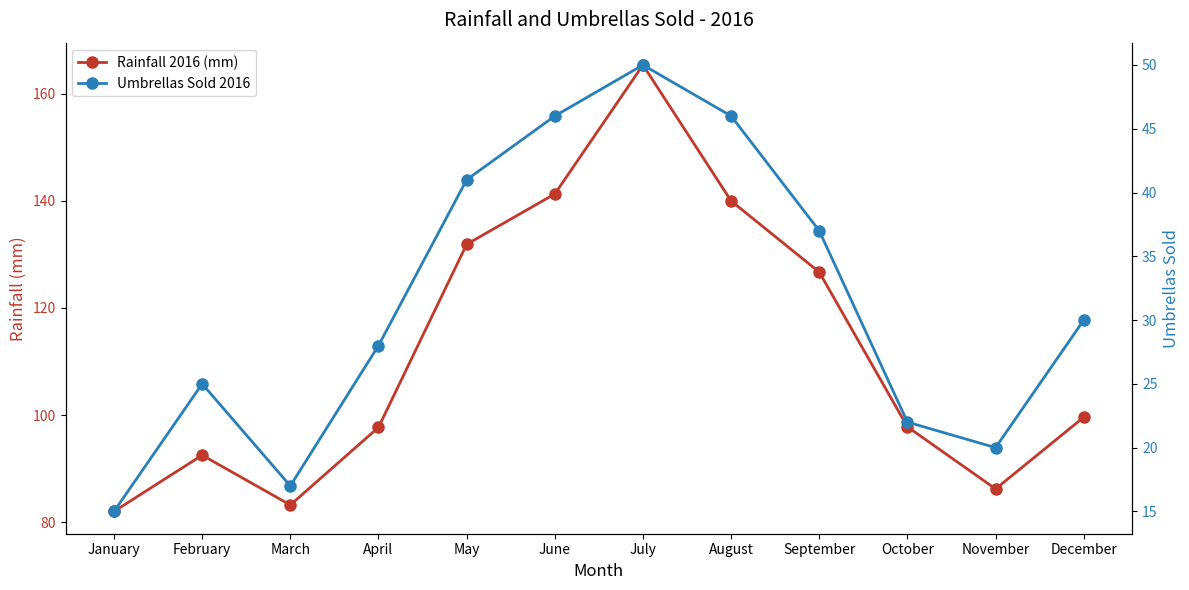

What are all the series names shown in the legend?

Rainfall 2016 (mm), Umbrellas Sold 2016